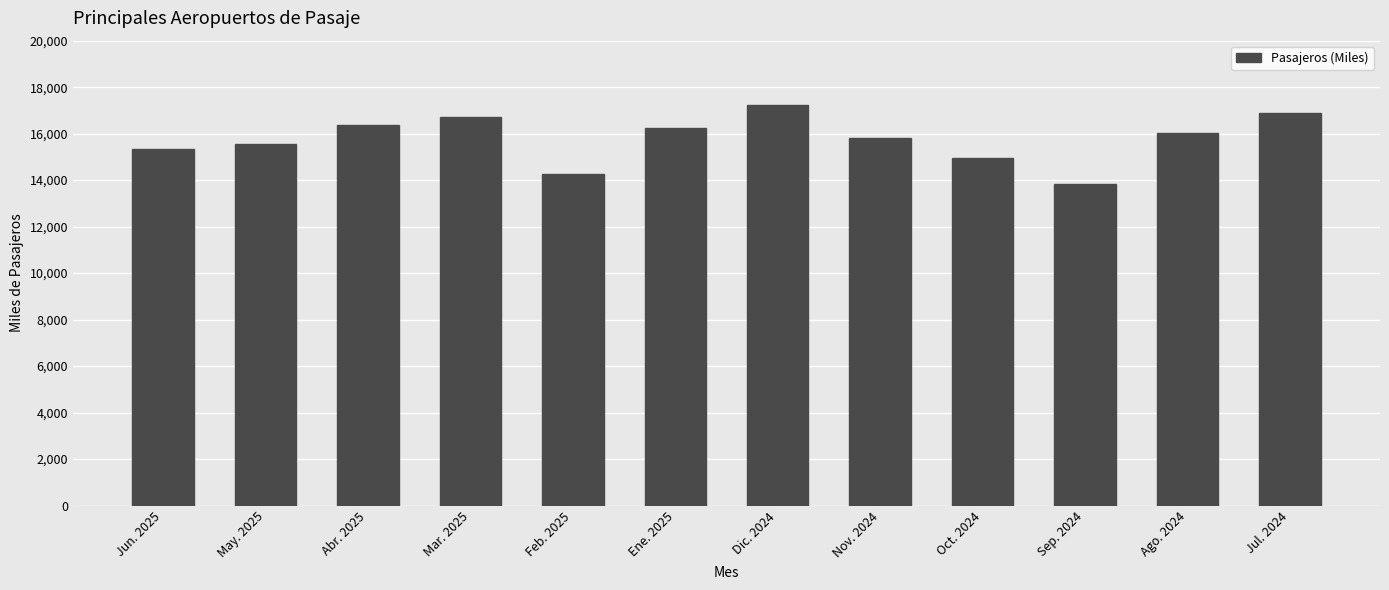

How many values are below 16048?

6